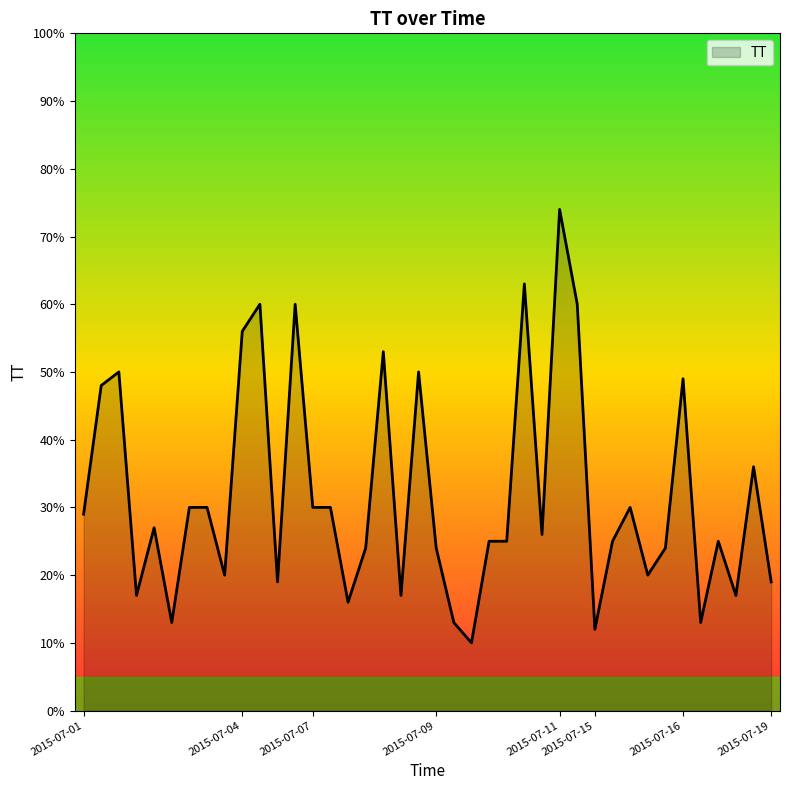

What is the minimum value shown in the chart?

10